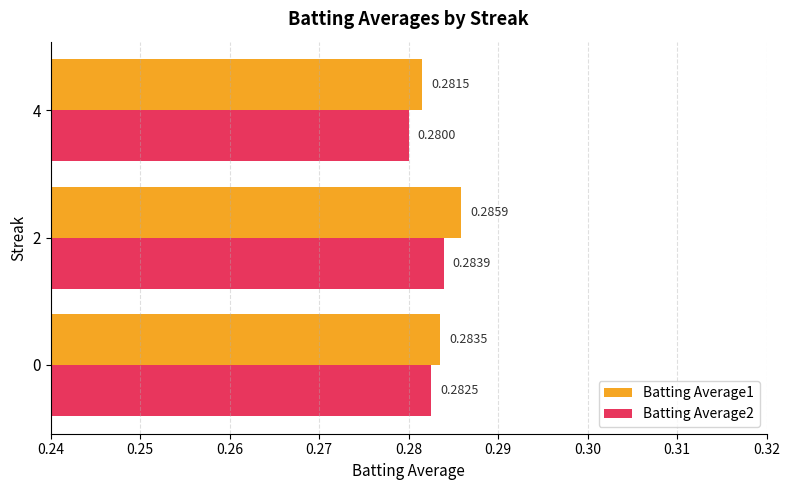

Which series changed the most between 0 and 4?

Batting Average2